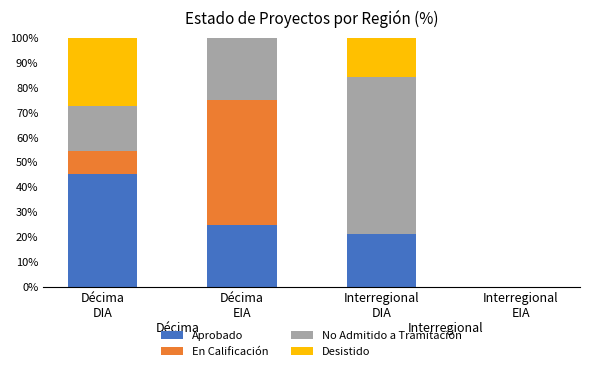

How many categories are shown in the chart?

4